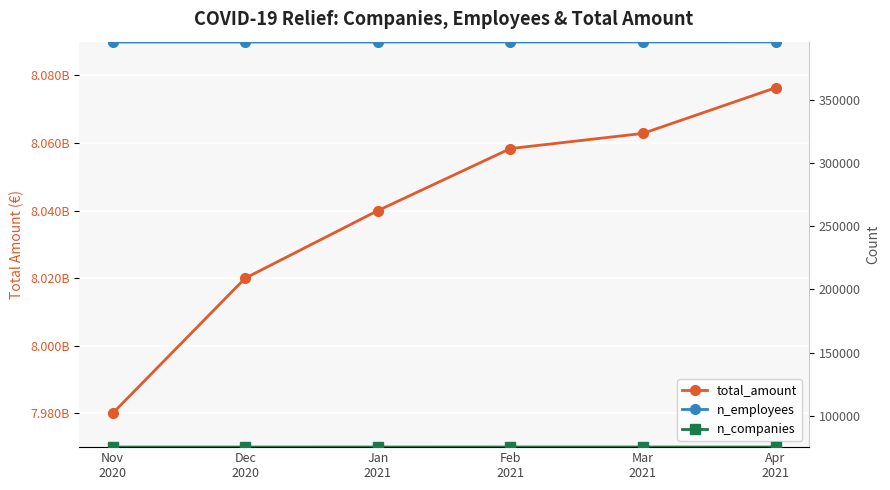

What is the sum of all total_amount values?

48237572273